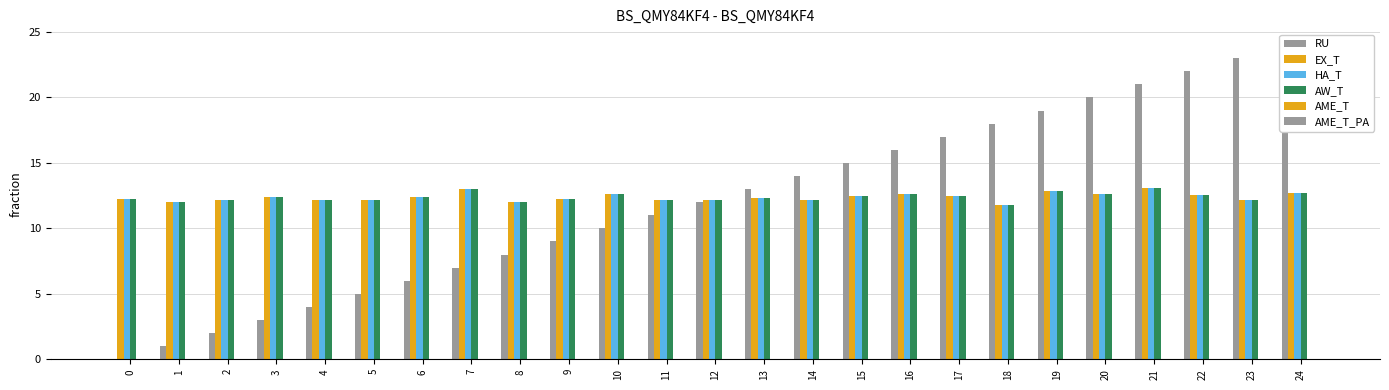

Which has a higher value, 5 or 14?

14